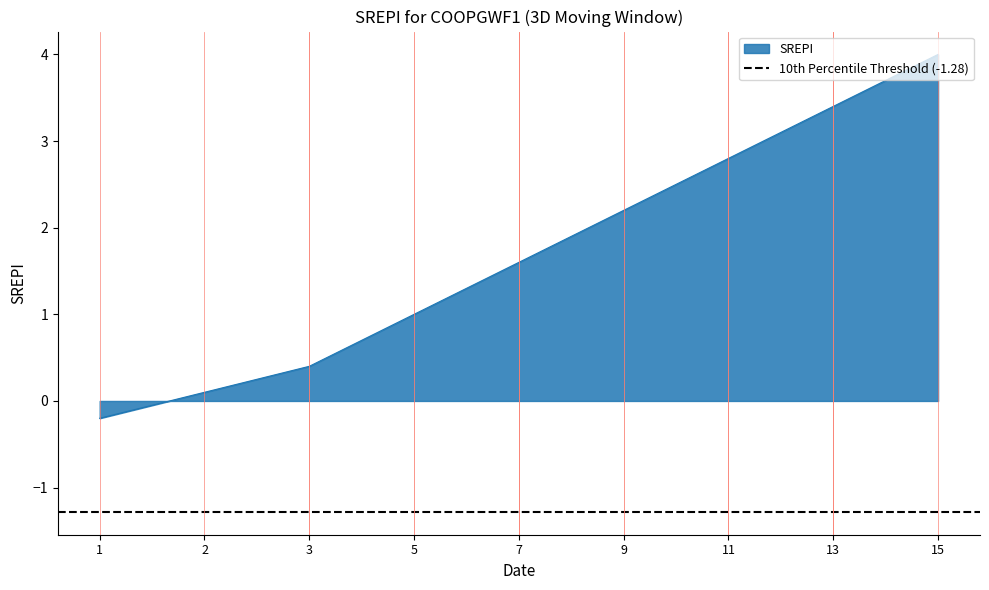

Which label corresponds to the smallest value in the chart?

1